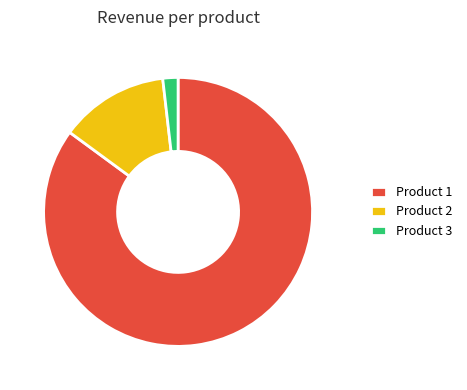

The Product 3 slice represents 10% of the pie. True or false?

False